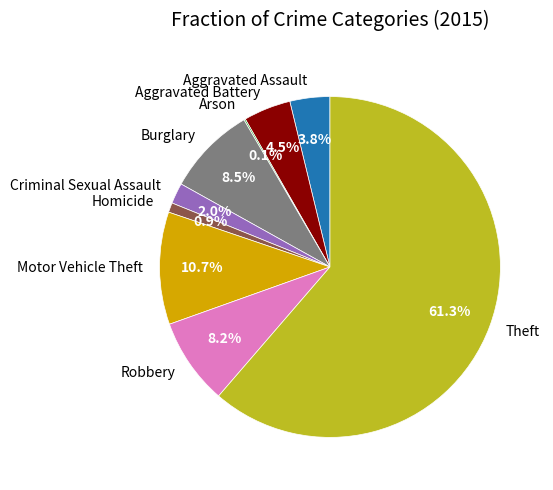

To the nearest percent, what is the combined percentage of Homicide and Robbery?

9%